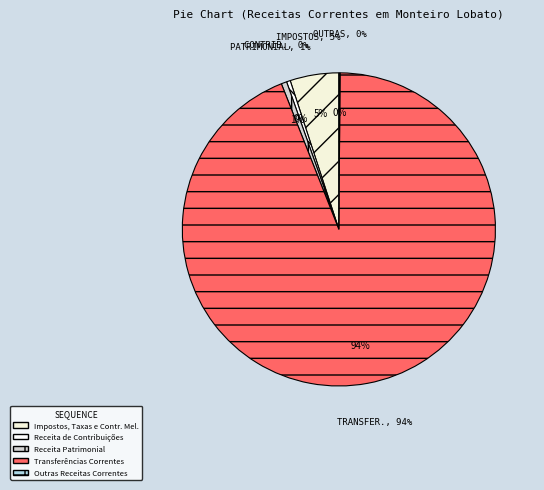

To the nearest percent, what percentage of the pie is Receita Patrimonial?

1%